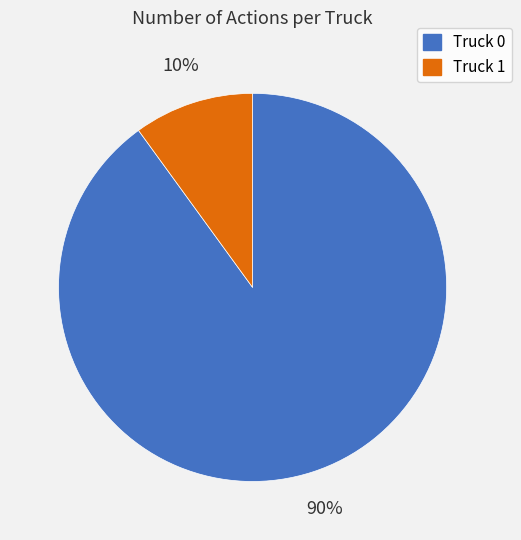

How many segments does this pie chart have?

2